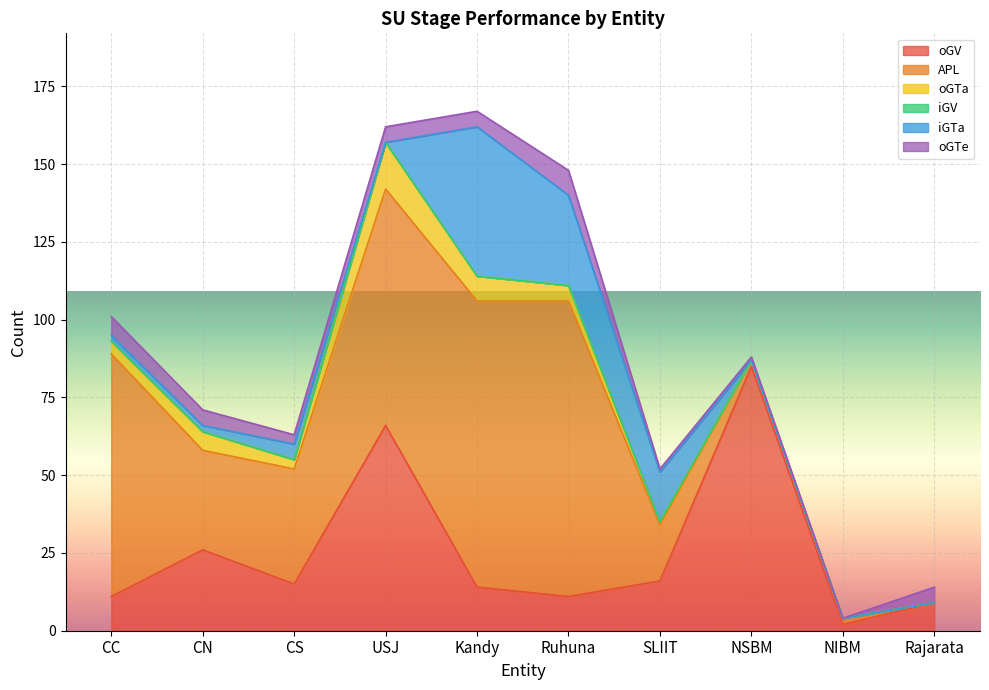

What is the value of the oGV point at the 7th from the left?

16